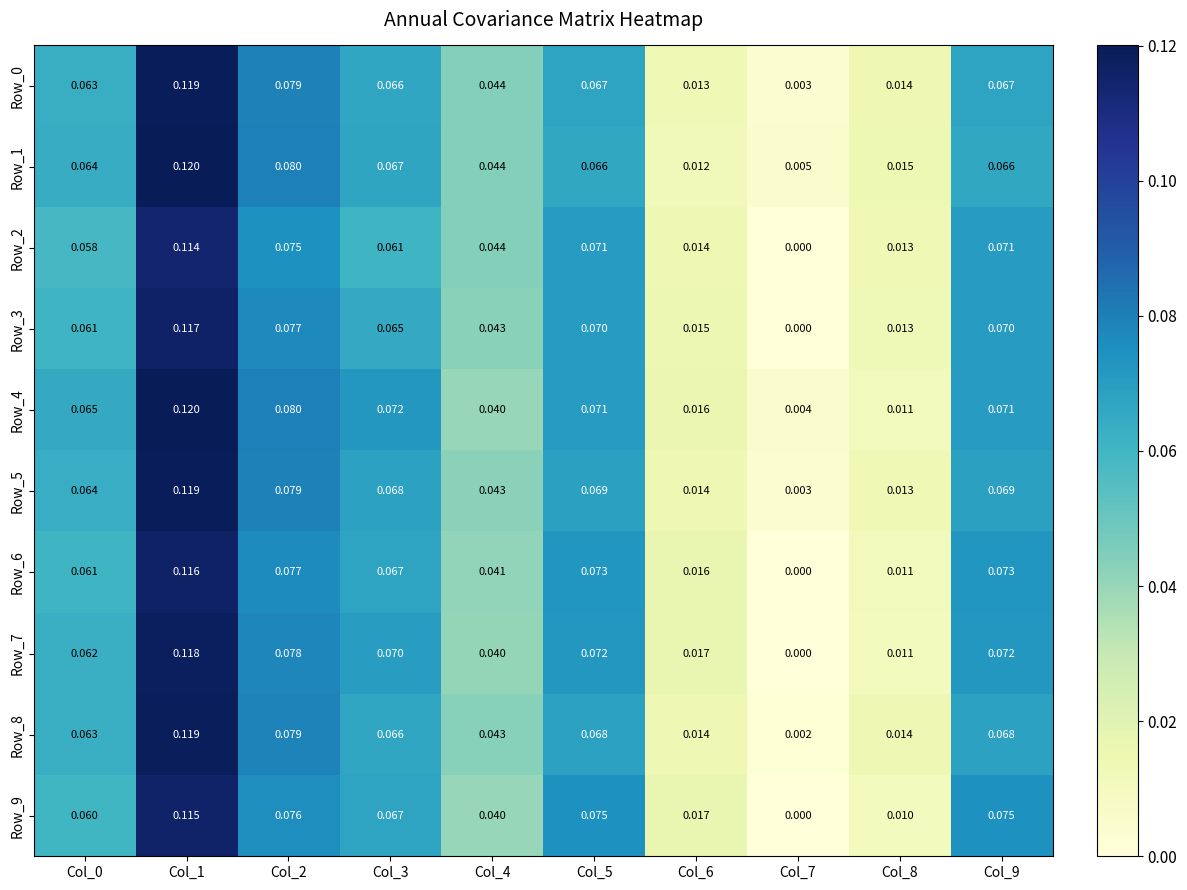

Is the value of Row_1 at Col_3 greater than the value of Row_6 at Col_9?

No